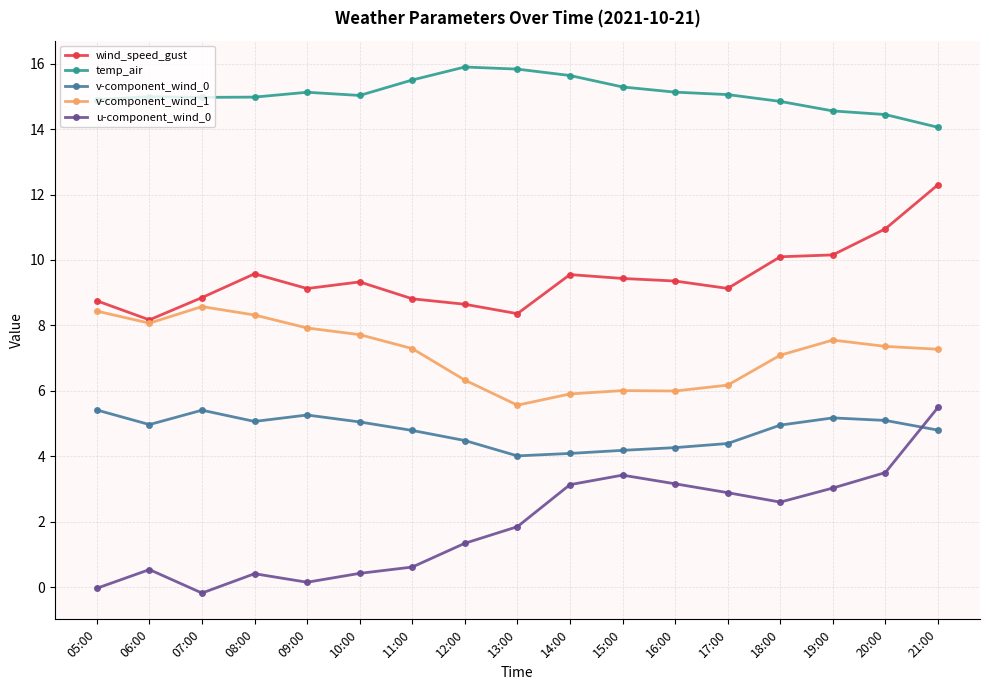

What is the spread (max minus min) of values at 08:00?

14.6